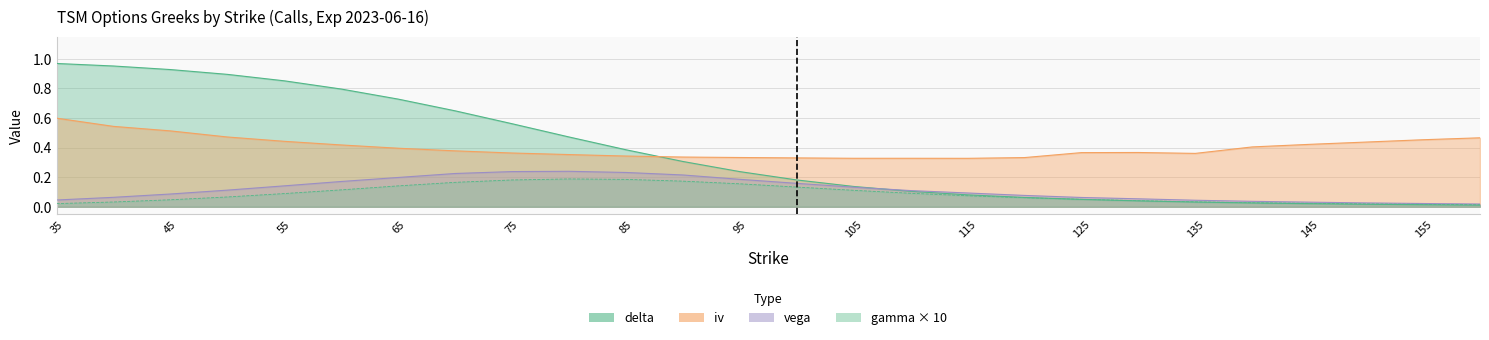

Rank the series by their maximum value, from lowest to highest.

gamma, vega, iv, delta